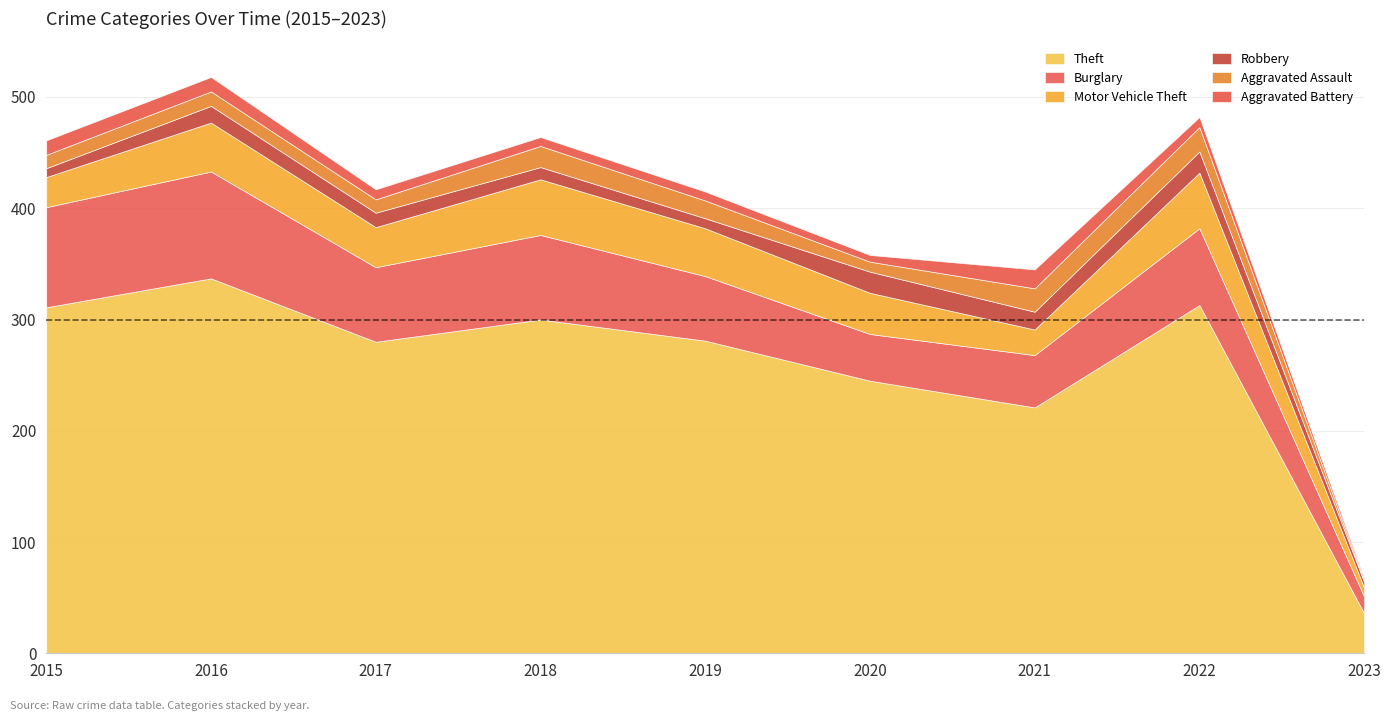

The Aggravated Battery series shows 6 at 2020. True or false?

True